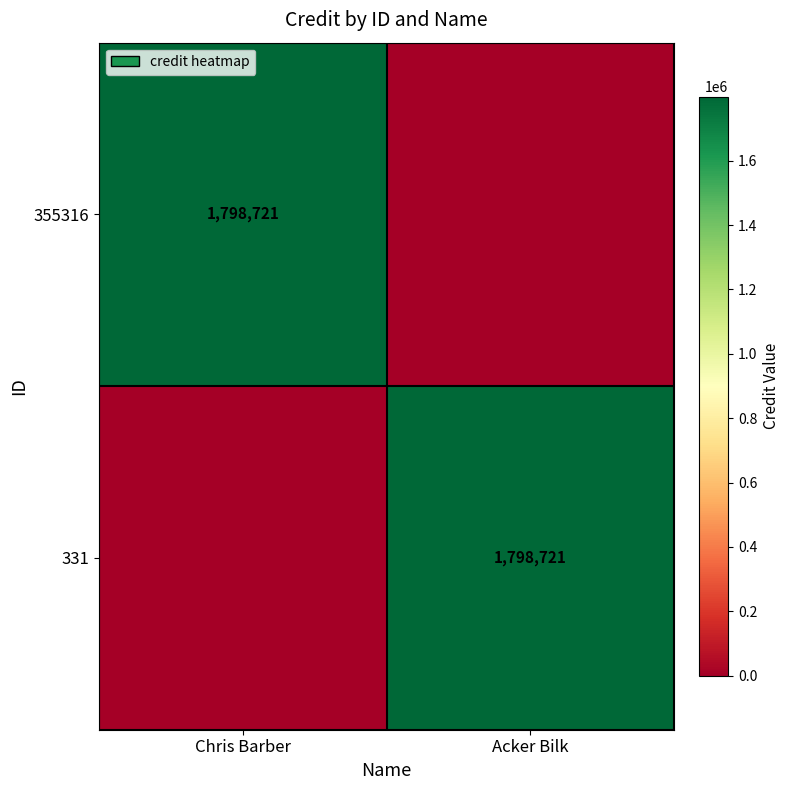

The value of 355316 at Chris Barber is 1798721. True or false?

True